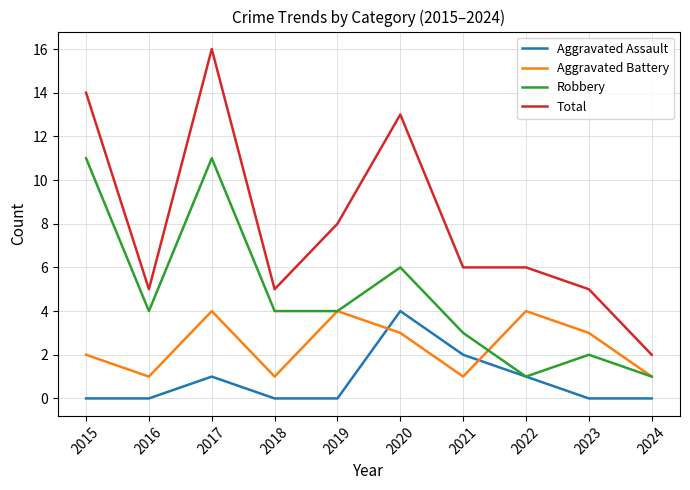

True or false: Robbery and Total intersect in this chart.

False